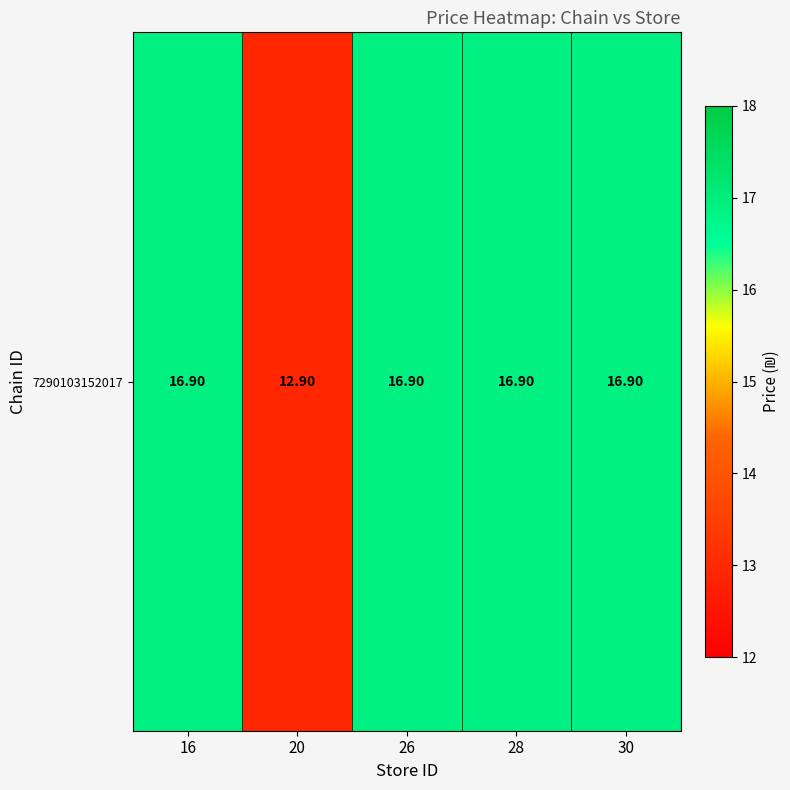

Which category has the lowest value across all series?

20